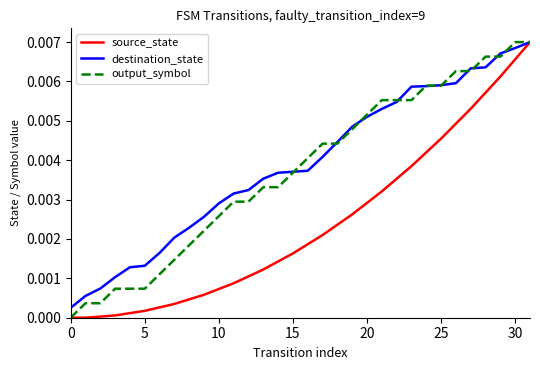

What are all the series names shown in the legend?

source_state, destination_state, output_symbol